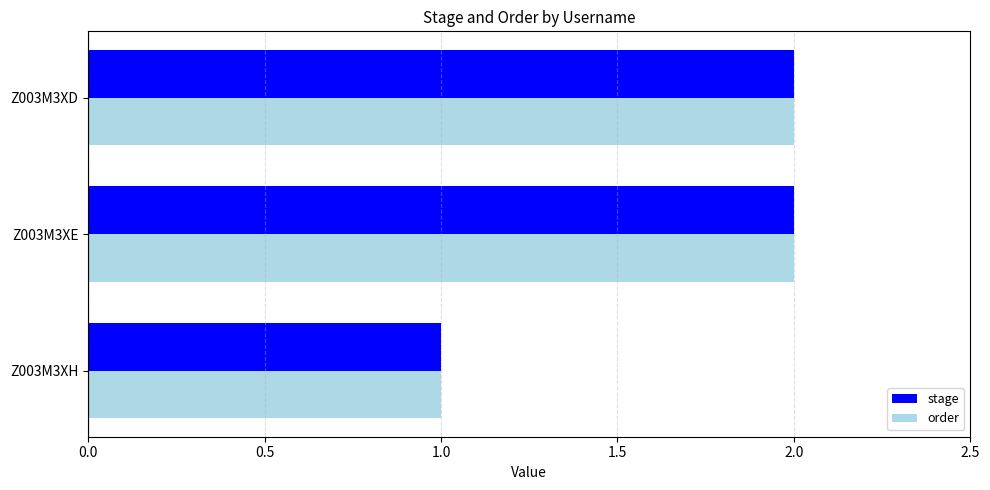

Which category has the lowest value across all series?

Z003M3XH